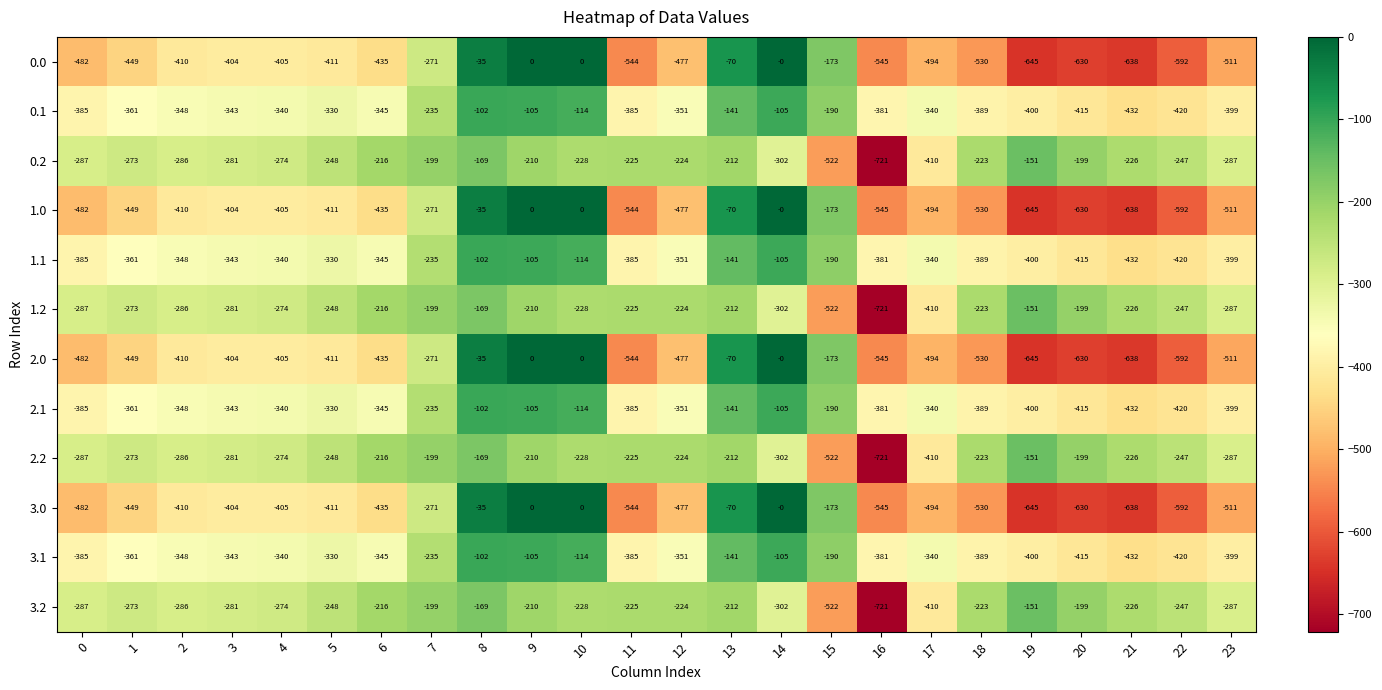

True or false: 3.0 has a value of -530 at 18.

True